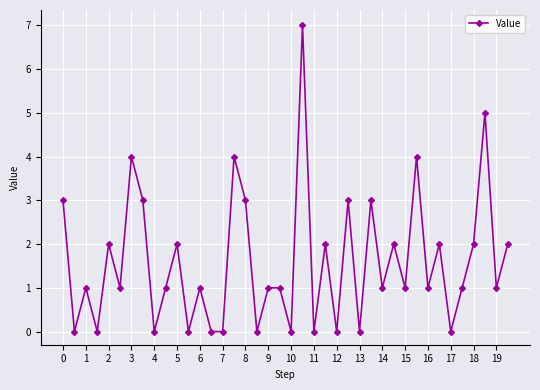

What is the value of the 13th point from the left?

1